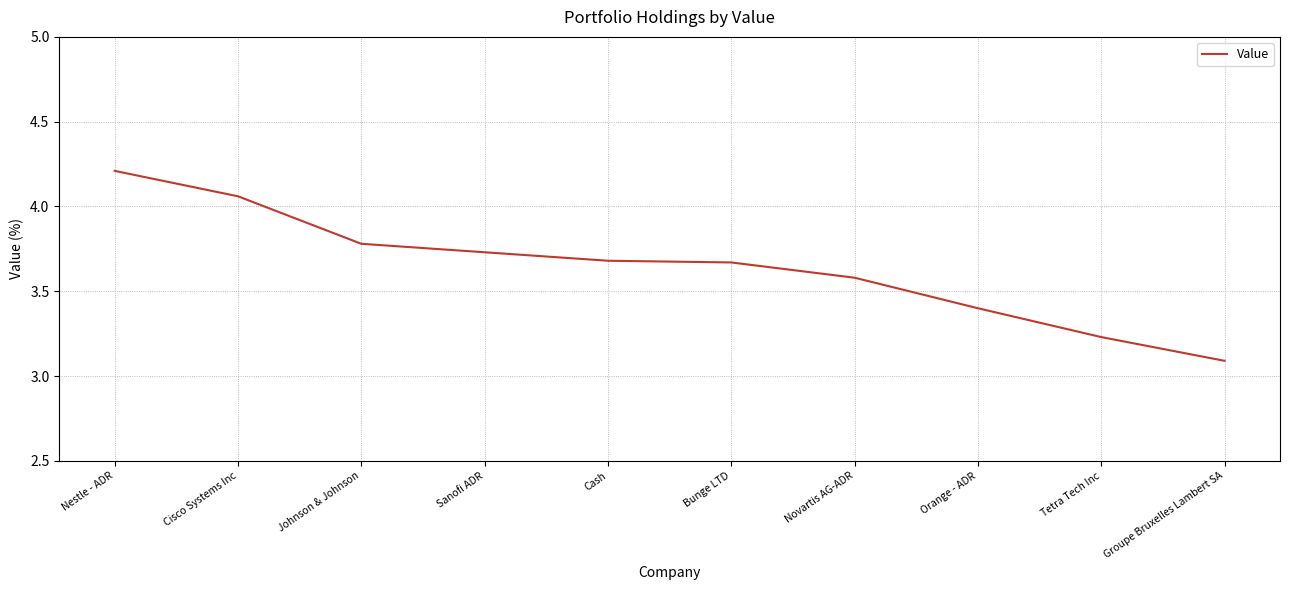

What is the change in value from Johnson & Johnson to Bunge LTD?

-0.1